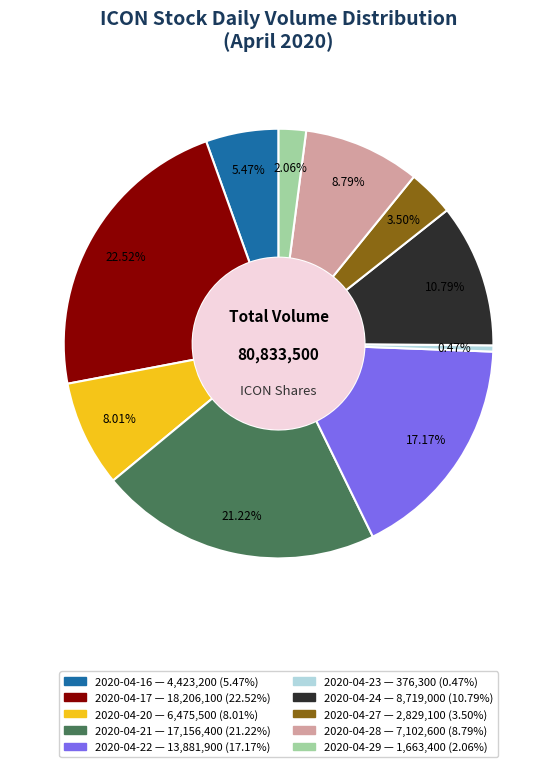

True or false: 2020-04-28 accounts for 9% of the total.

True